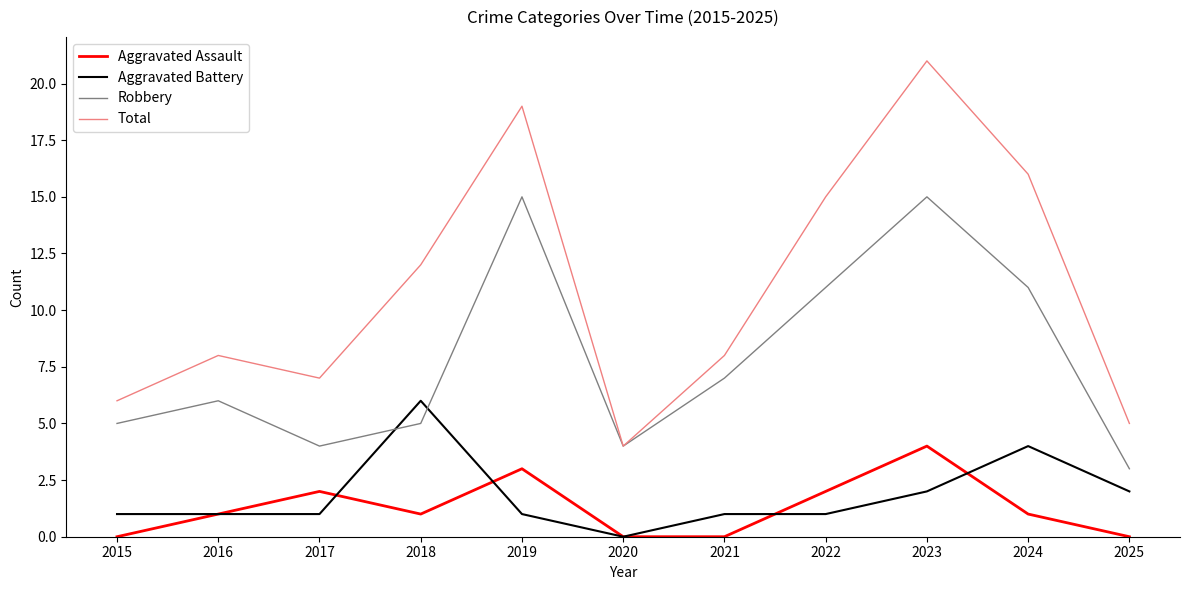

Reading left to right, transcribe all the data shown in this chart.

Aggravated Assault: 2015=0	2016=1	2017=2	2018=1	2019=3	2020=0	2021=0	2022=2	2023=4	2024=1	2025=0
Aggravated Battery: 2015=1	2016=1	2017=1	2018=6	2019=1	2020=0	2021=1	2022=1	2023=2	2024=4	2025=2
Robbery: 2015=5	2016=6	2017=4	2018=5	2019=15	2020=4	2021=7	2022=11	2023=15	2024=11	2025=3
Total: 2015=6	2016=8	2017=7	2018=12	2019=19	2020=4	2021=8	2022=15	2023=21	2024=16	2025=5